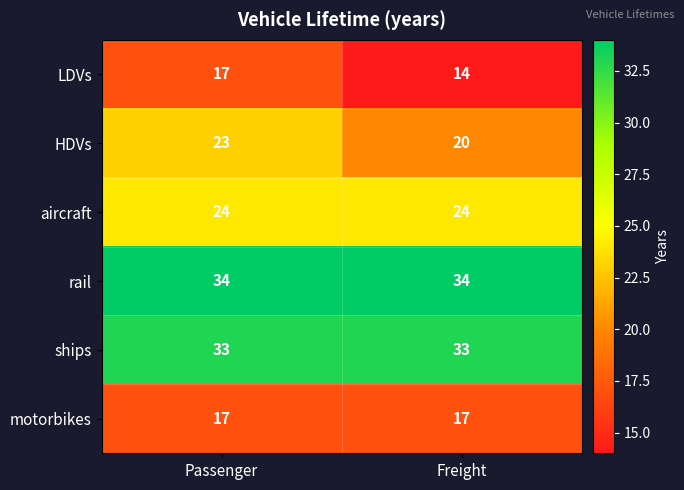

List the labels in order of LDVs value, largest first.

Passenger, Freight